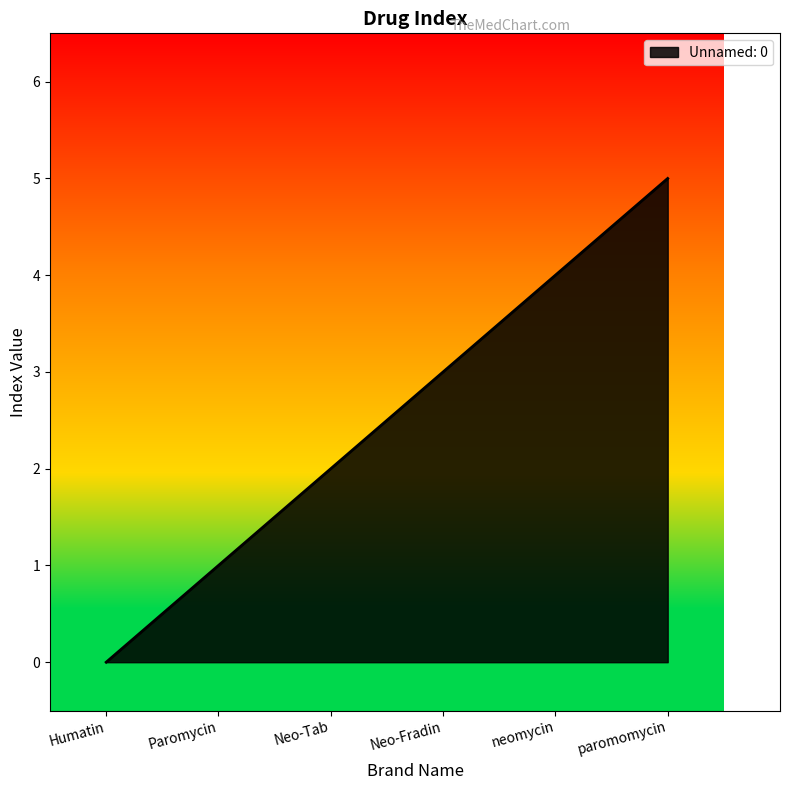

How many lines are shown in the chart?

1